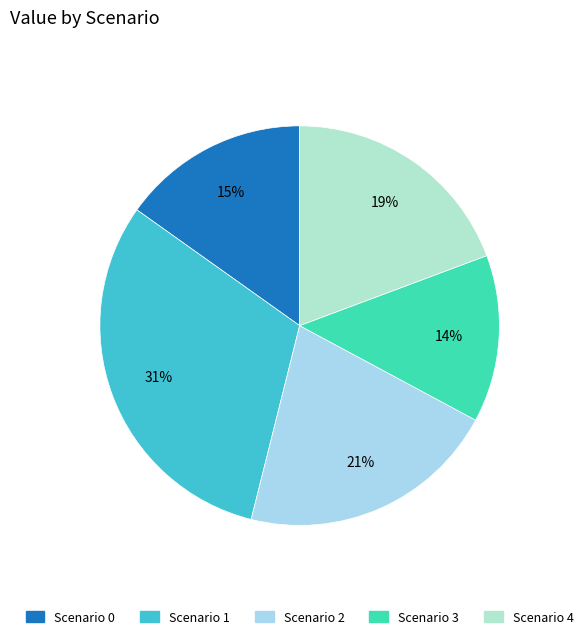

How many slices are in this pie chart?

5